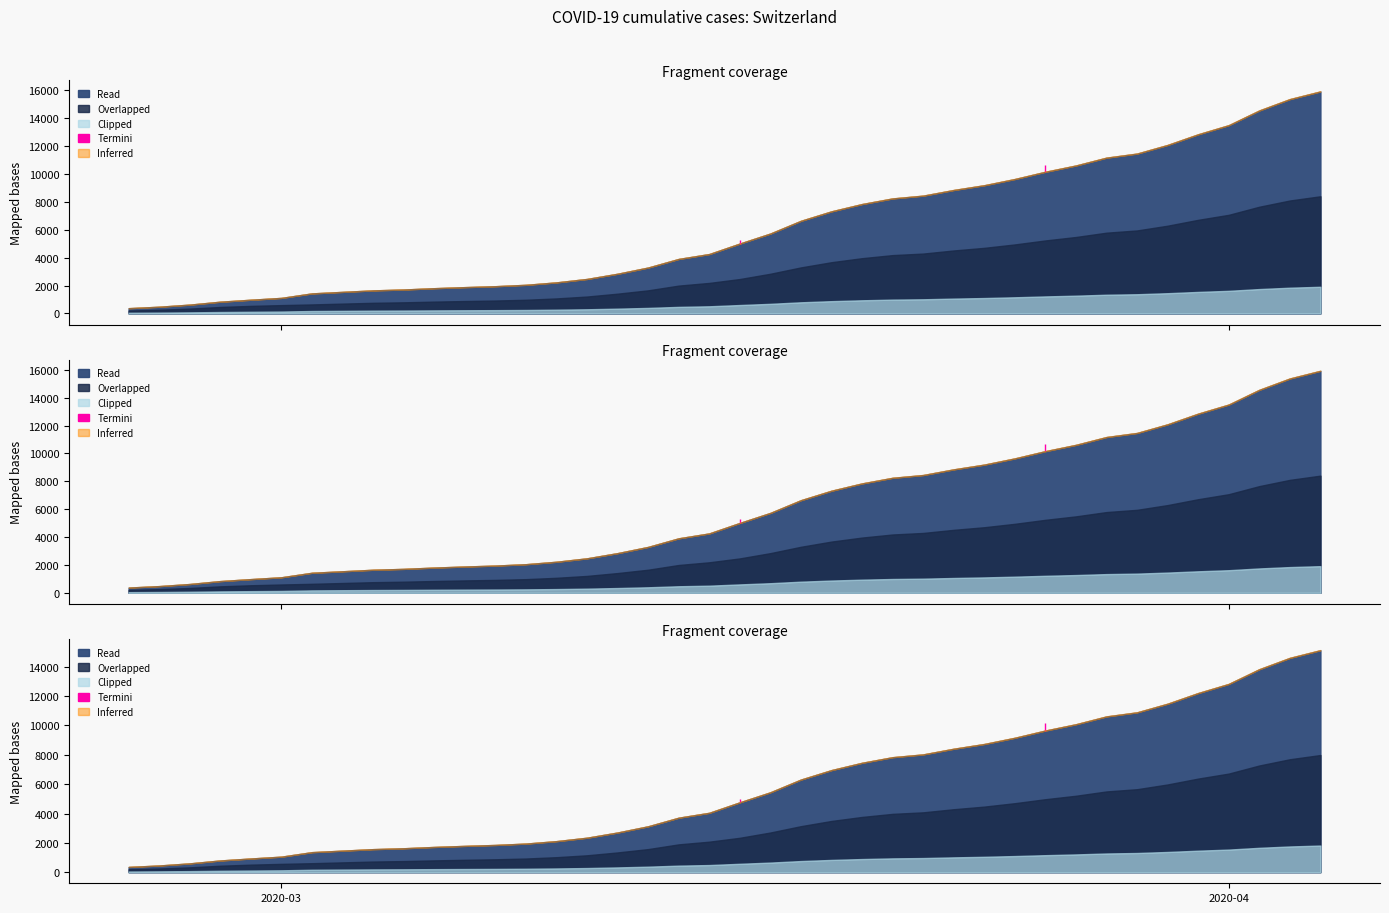

Which category has the highest value across all series?

2020-04-04